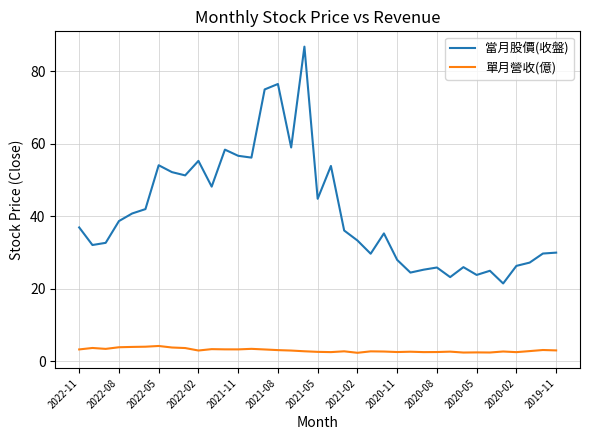

True or false: 當月股價(收盤) and 單月營收(億) intersect in this chart.

False